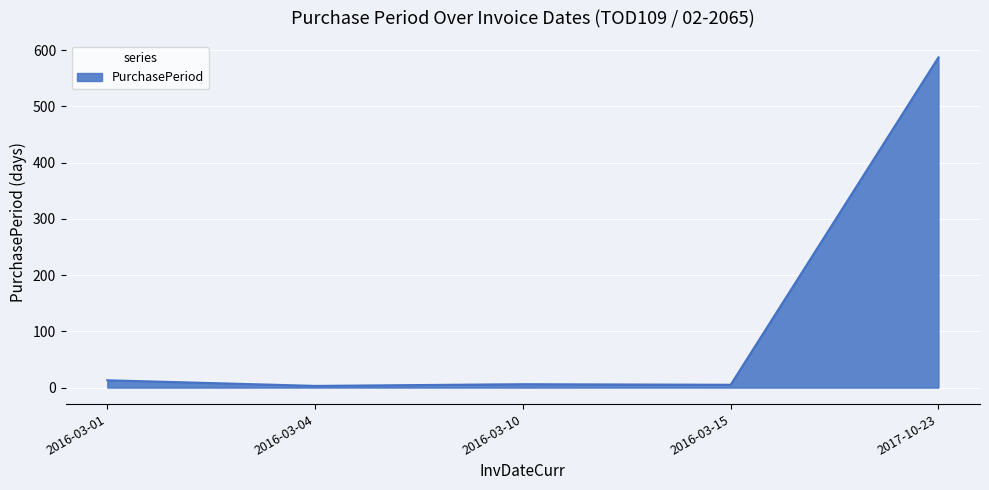

What is the smallest value displayed?

3